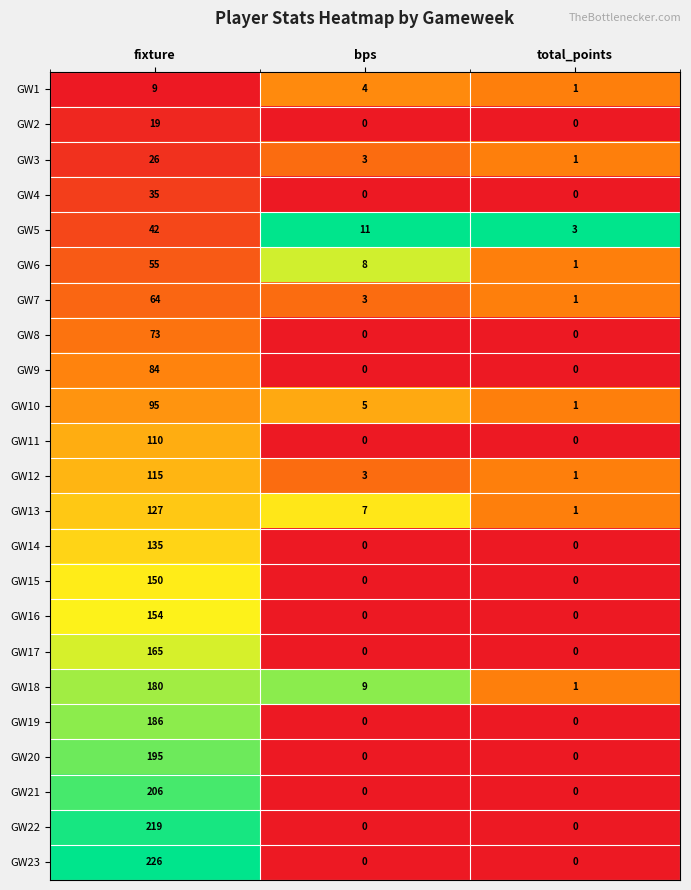

Count the GW9 values in the range 0 to 84.

3